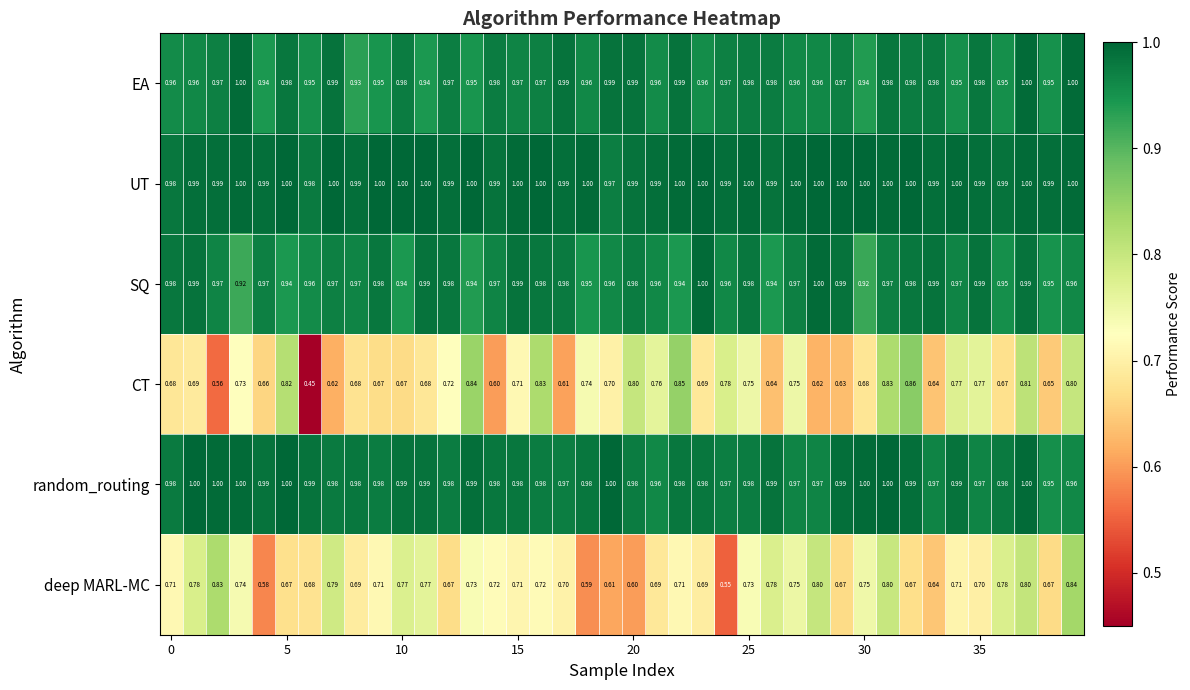

Which series has the largest range (max minus min)?

CT